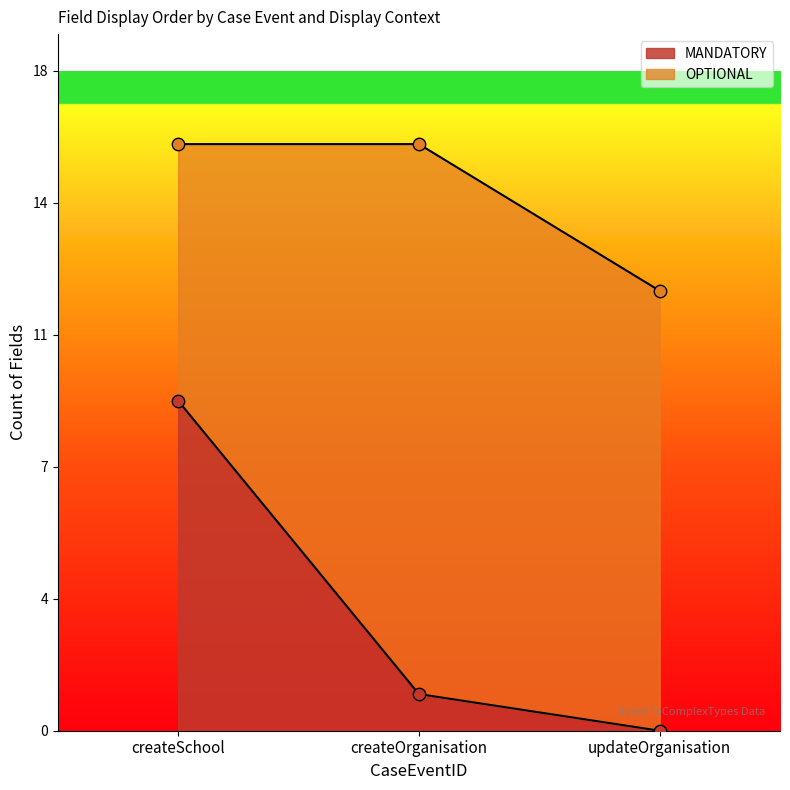

Which series has the widest spread of Y values?

MANDATORY